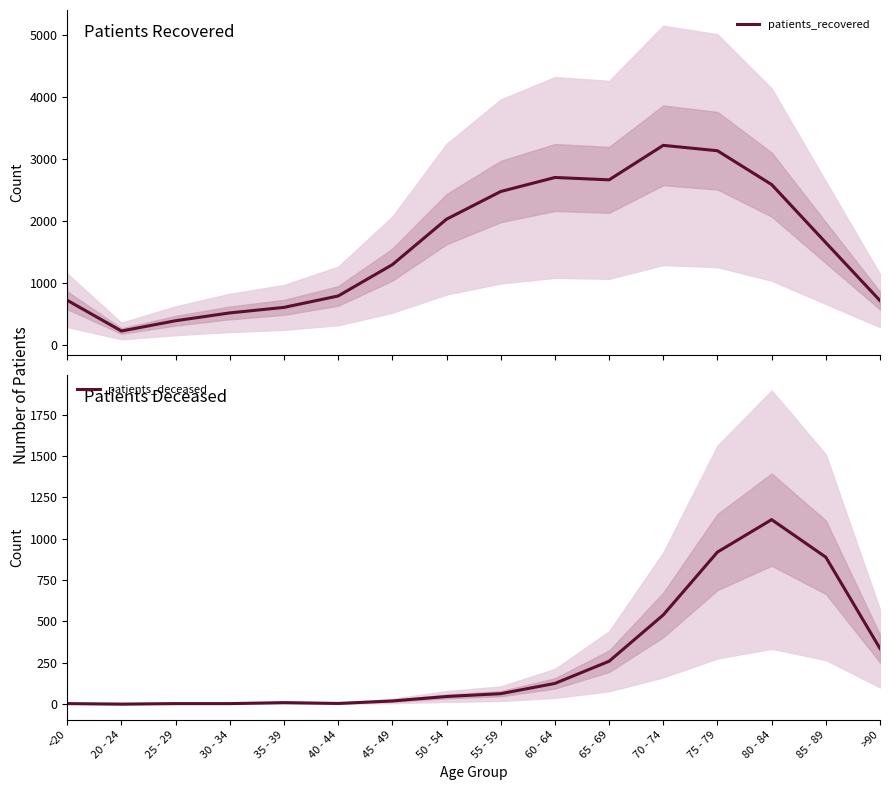

True or false: patients_recovered and patients_deceased intersect in this chart.

False